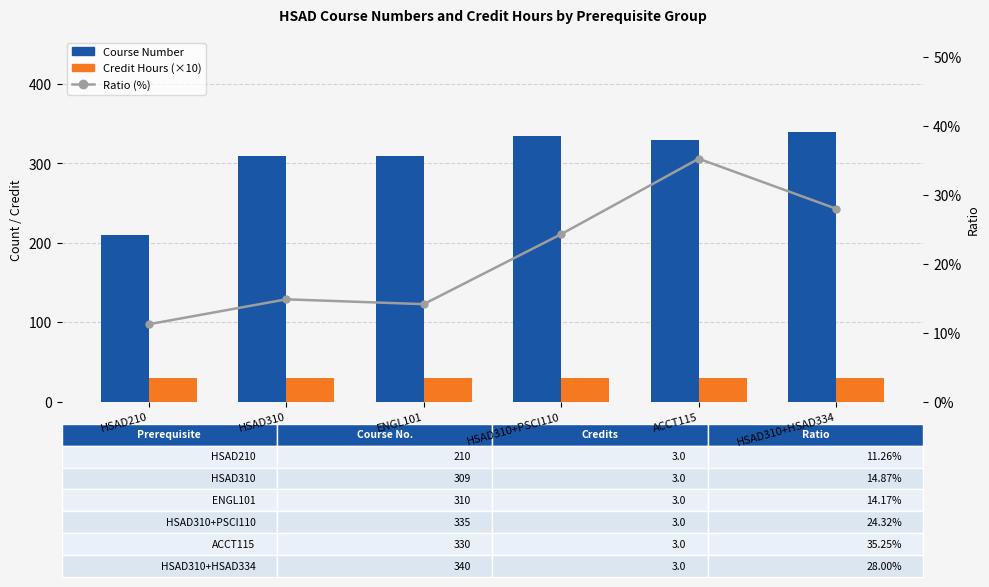

Is it true that Credit Hours (×10) equals 30.0 at ENGL101?

True